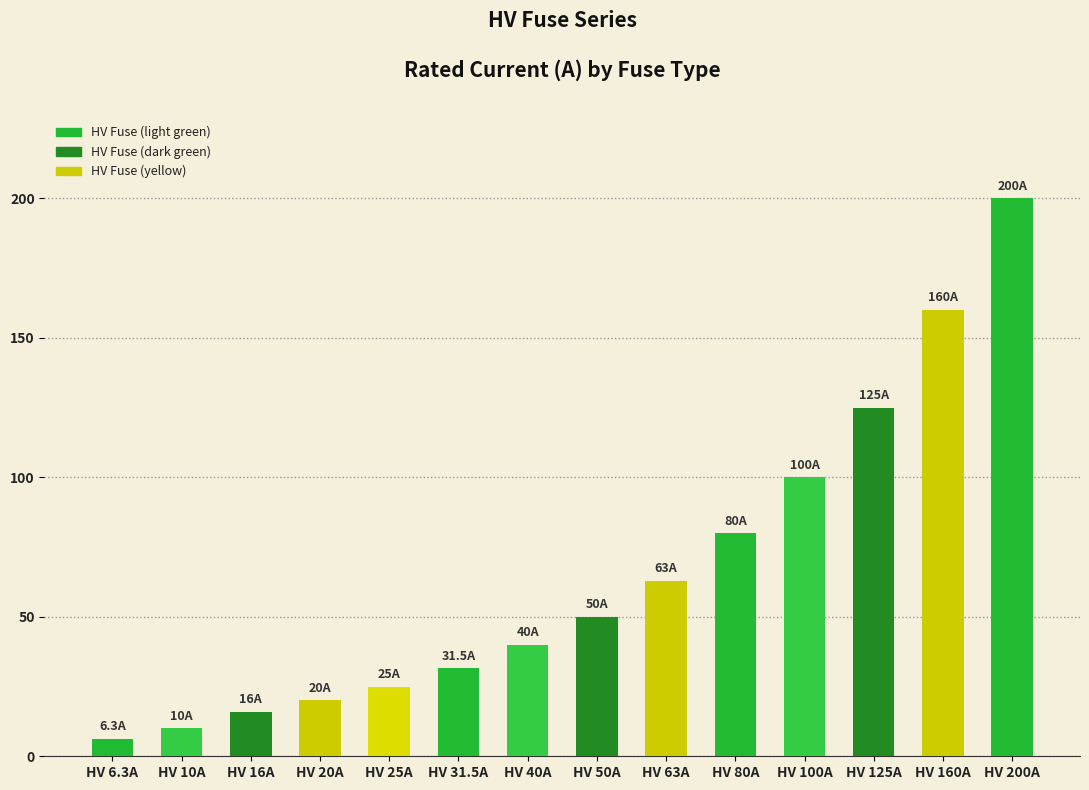

Which label corresponds to the largest value in the chart?

HV 200A